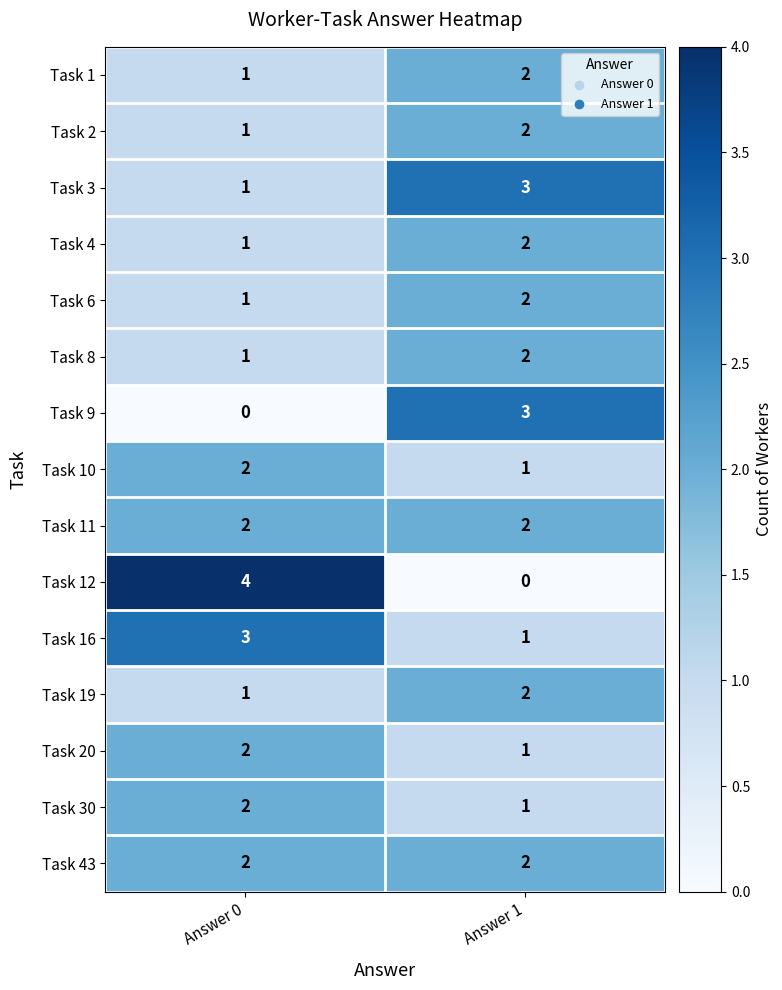

Reading left to right, list all the values displayed in this chart.

Task 1: 1	2
Task 2: 1	2
Task 3: 1	3
Task 4: 1	2
Task 6: 1	2
Task 8: 1	2
Task 9: 0	3
Task 10: 2	1
Task 11: 2	2
Task 12: 4	0
Task 16: 3	1
Task 19: 1	2
Task 20: 2	1
Task 30: 2	1
Task 43: 2	2